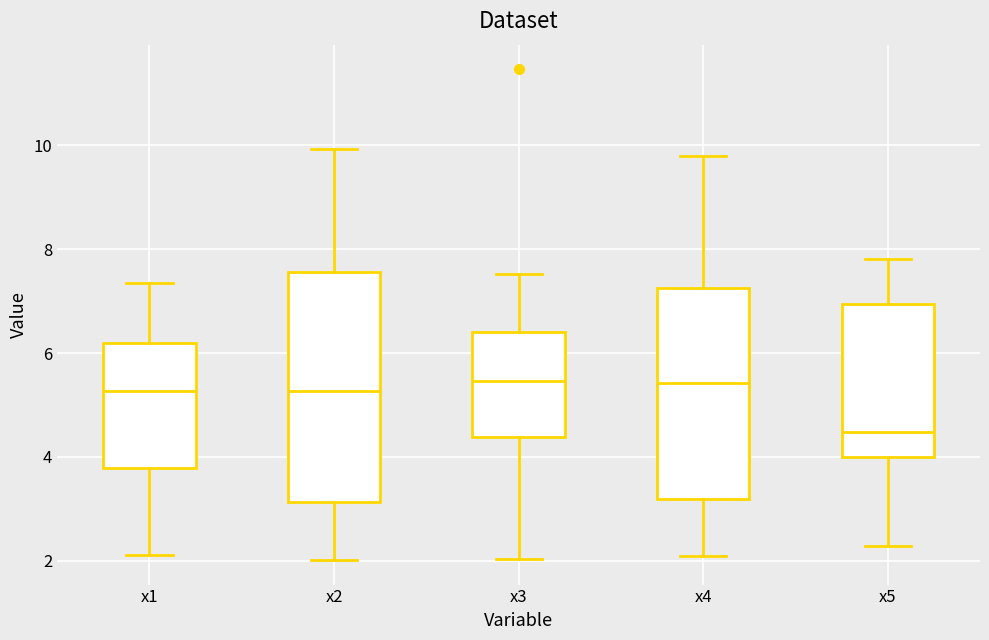

Reading left to right, transcribe this box plot: for each box, give where its median line is, the range the box spans, and where its two whiskers end, as read against the y-axis. The values are not printed on the chart, so give them approximately, as read against the axis.

x1: median 5.2, box 3.8 to 6.2, whiskers 2.2 to 7.4
x2: median 5.2, box 3.2 to 7.6, whiskers 2.0 to 10.0
x3: median 5.4, box 4.4 to 6.4, whiskers 2.0 to 7.6
x4: median 5.4, box 3.2 to 7.2, whiskers 2.0 to 9.8
x5: median 4.4, box 4.0 to 7.0, whiskers 2.2 to 7.8